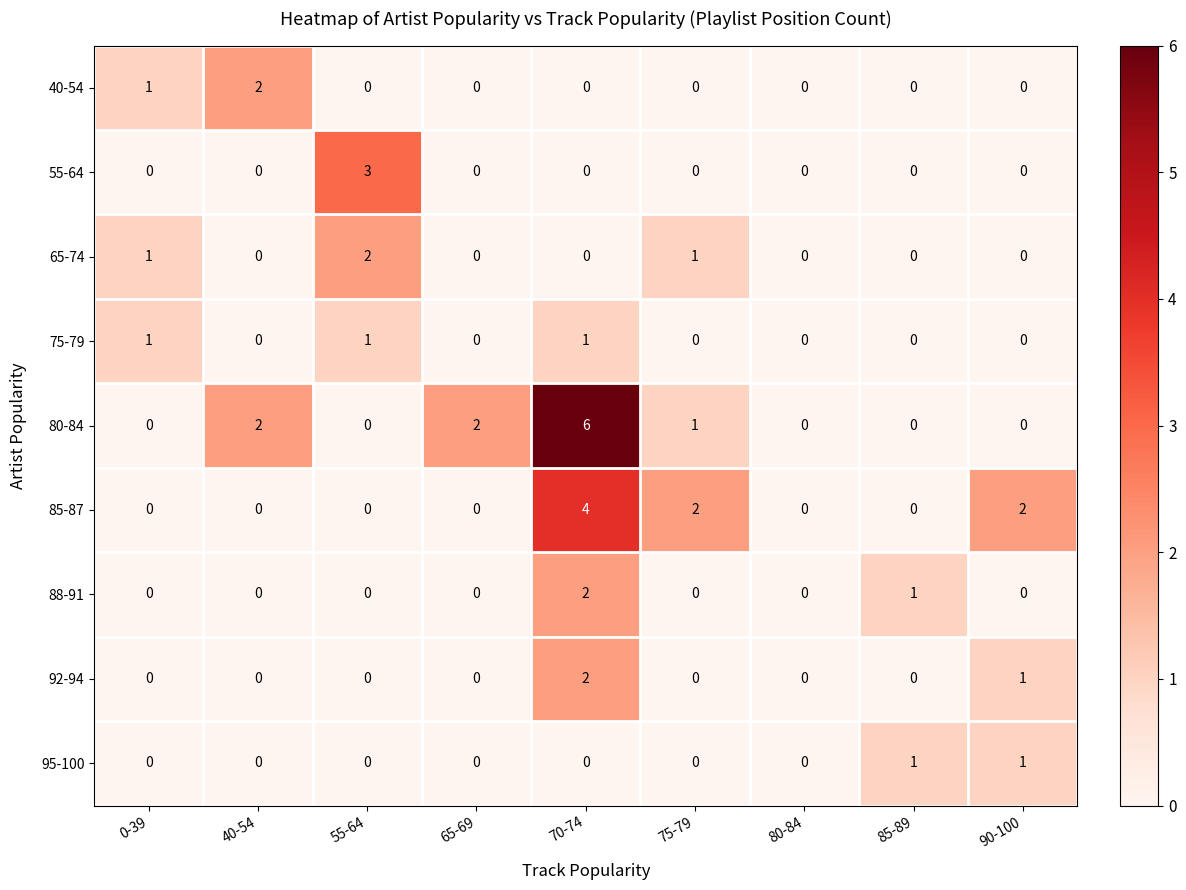

What is the total value across all series at 70-74?

15